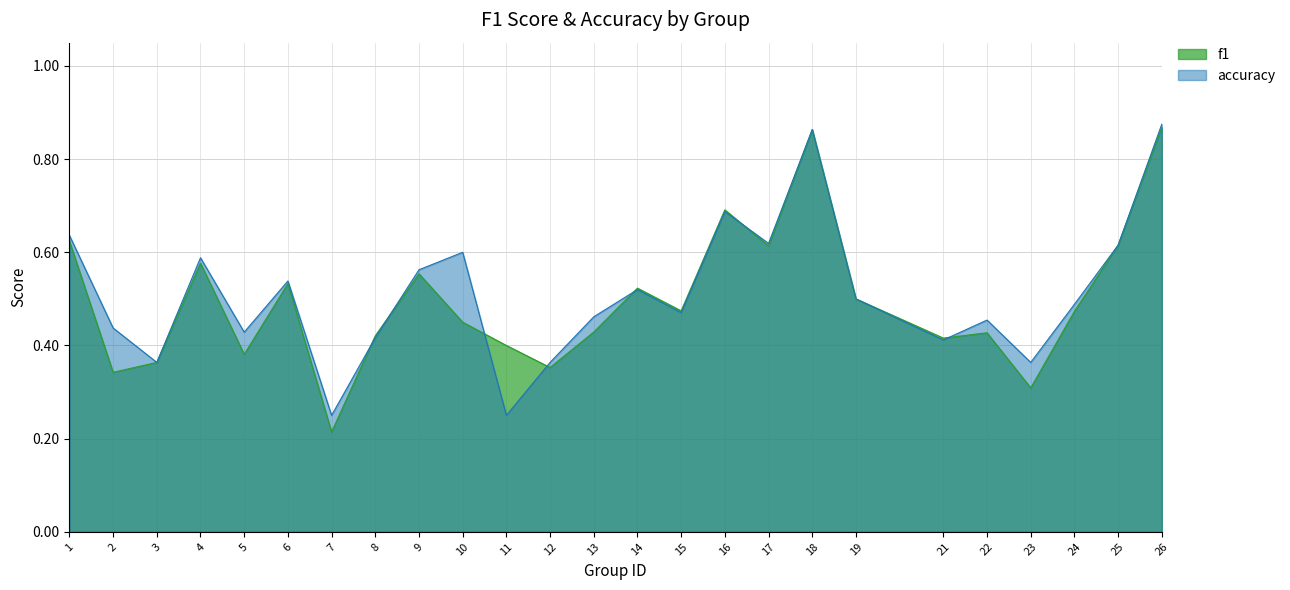

Which has a higher value, 13 or 1?

1